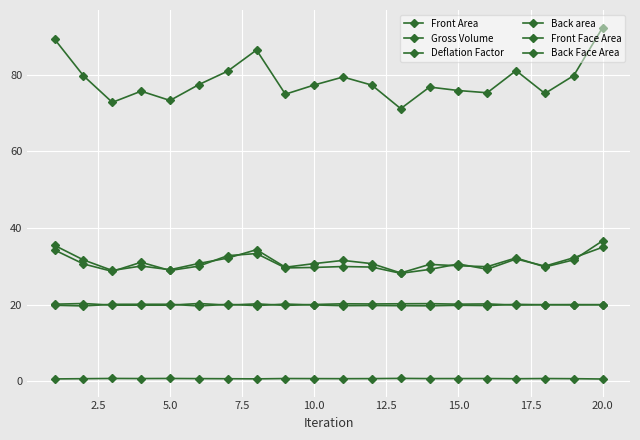

How many categories are shown in the chart?

20